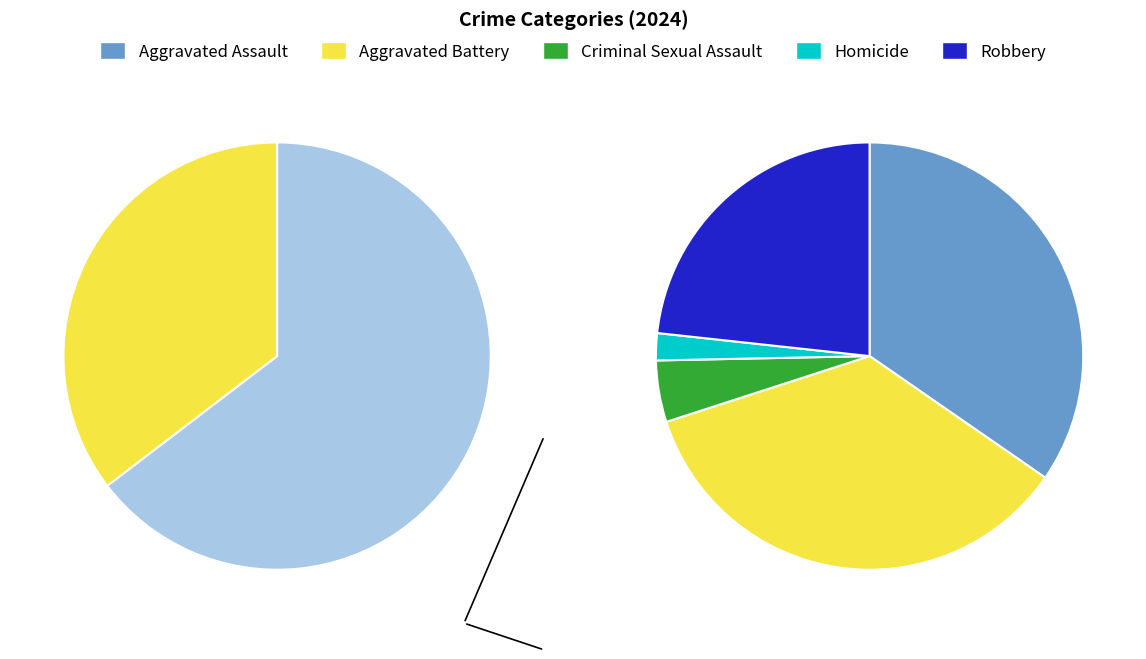

To the nearest percent, what is the average slice percentage?

20%